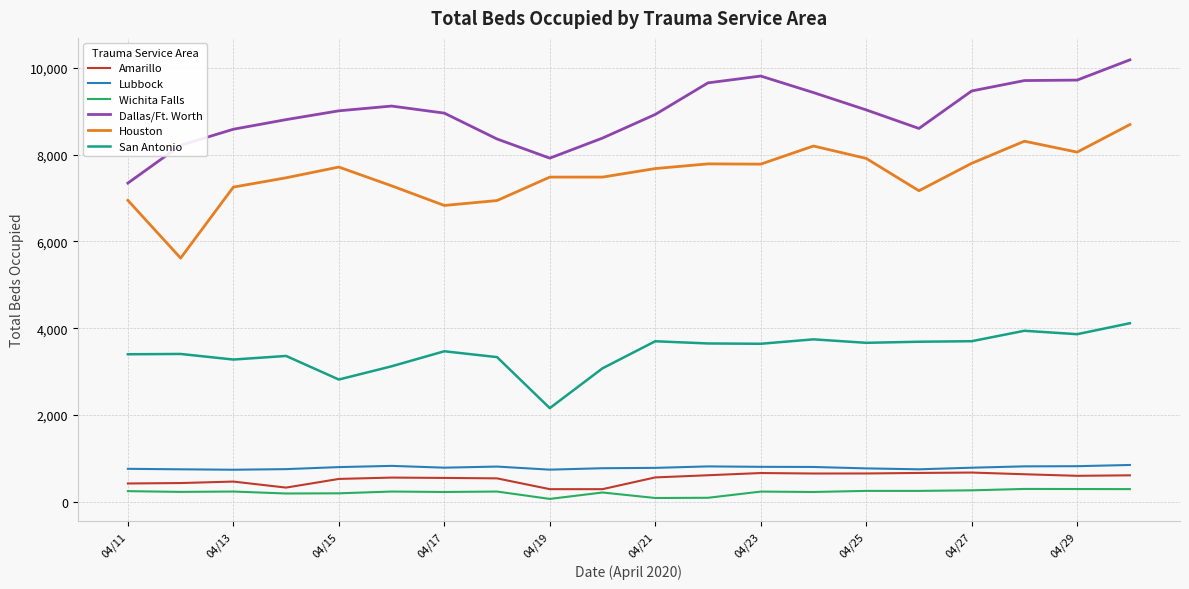

What is the sum of all San Antonio values?

69091